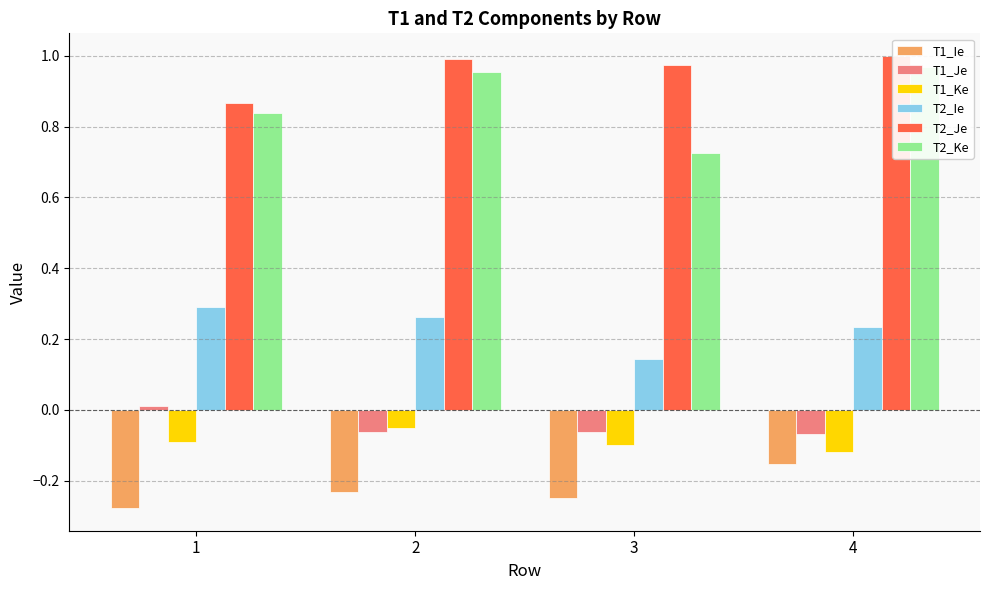

Does the chart contain any negative values?

Yes